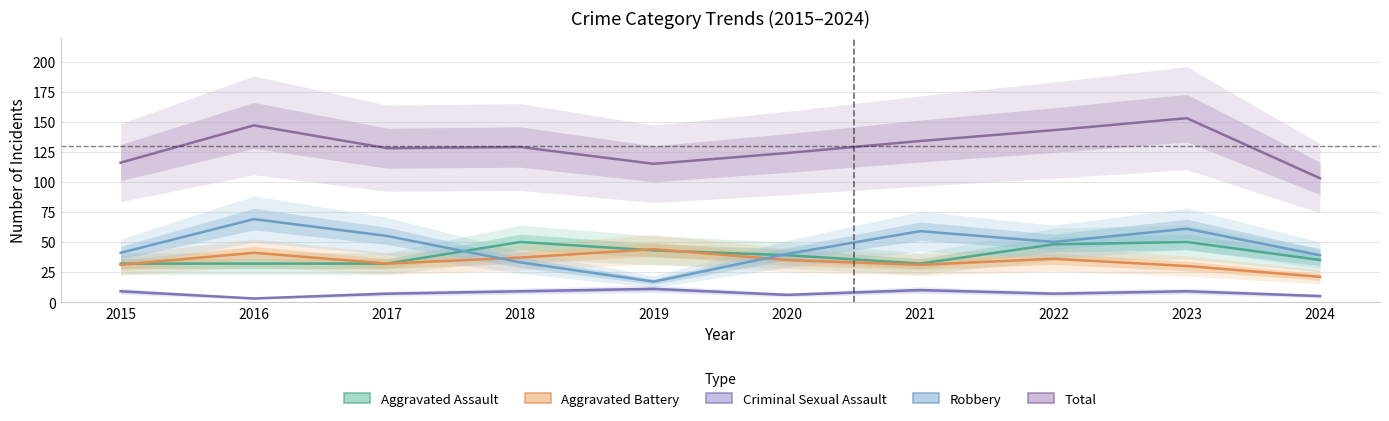

Rank the categories by Robbery value from highest to lowest.

2016, 2023, 2021, 2017, 2022, 2015, 2020, 2024, 2018, 2019